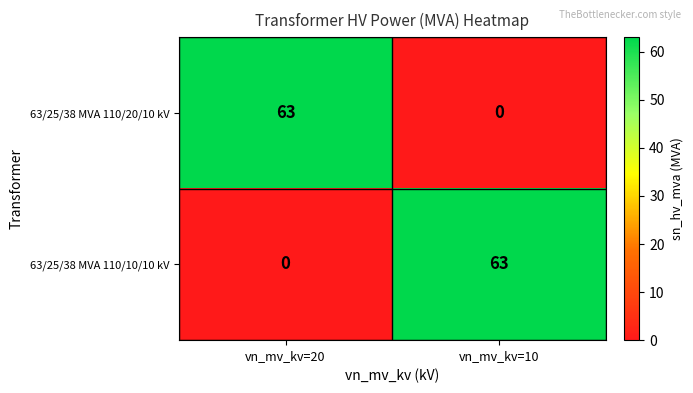

What is the sum of all 63/25/38 MVA 110/10/10 kV values?

63